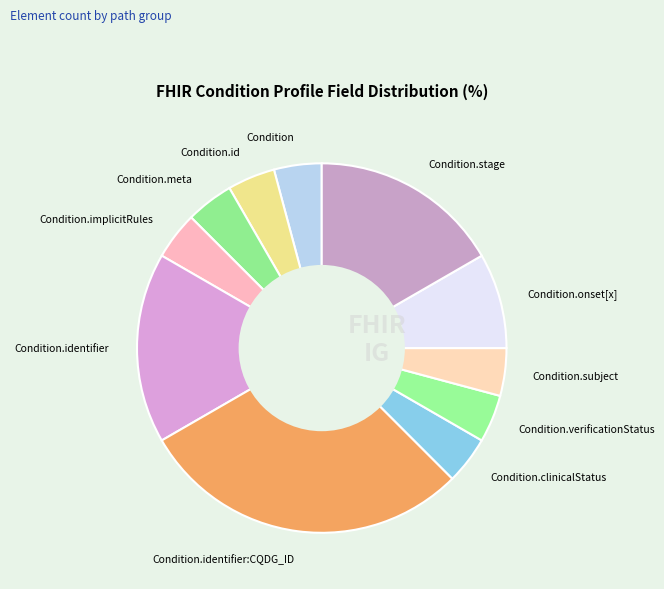

What is the largest slice in the pie chart?

Condition.identifier:CQDG_ID